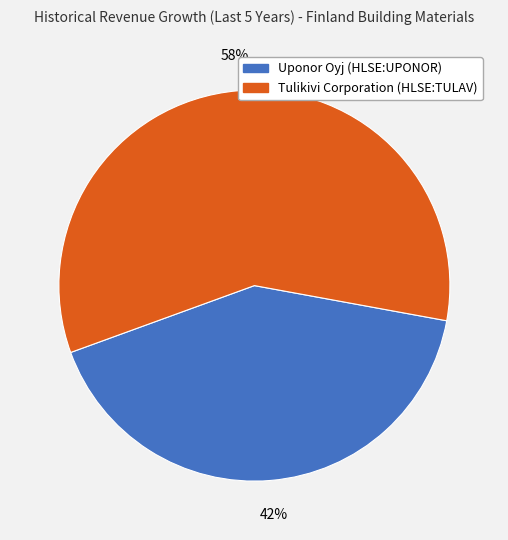

How many slices are in this pie chart?

2